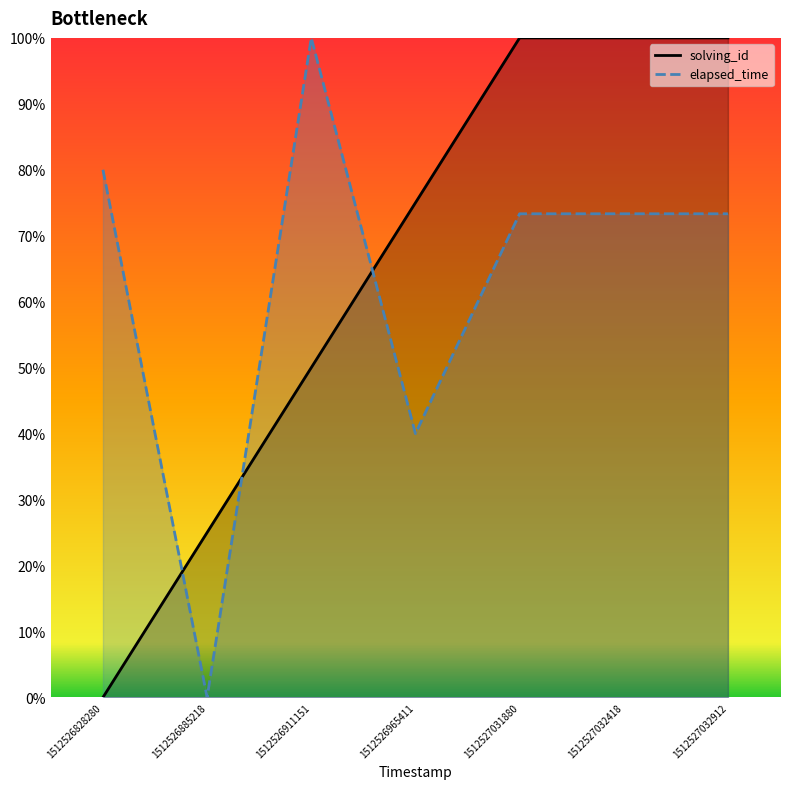

How many interior local valleys does the elapsed_time series have?

2